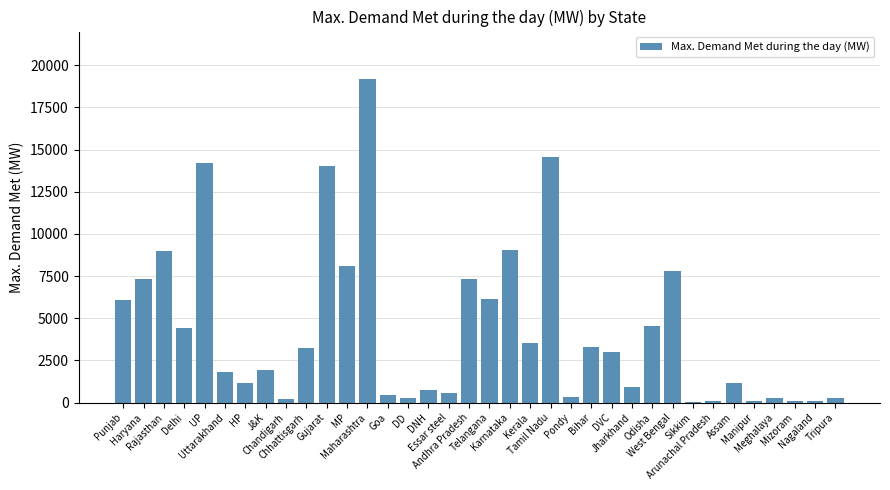

Between DD and DNH, which is larger?

DNH